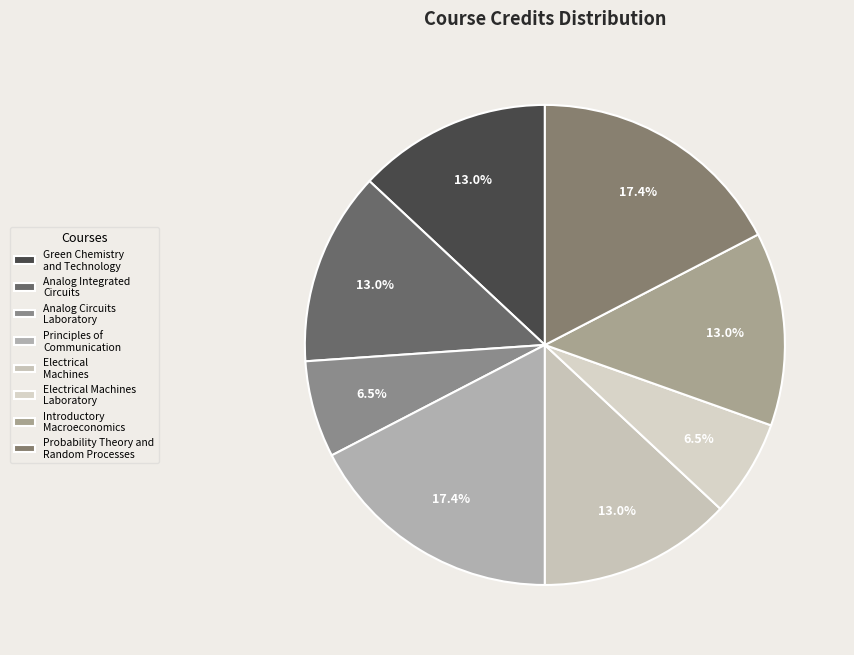

The Probability Theory and Random Processes slice represents 25% of the pie. True or false?

False